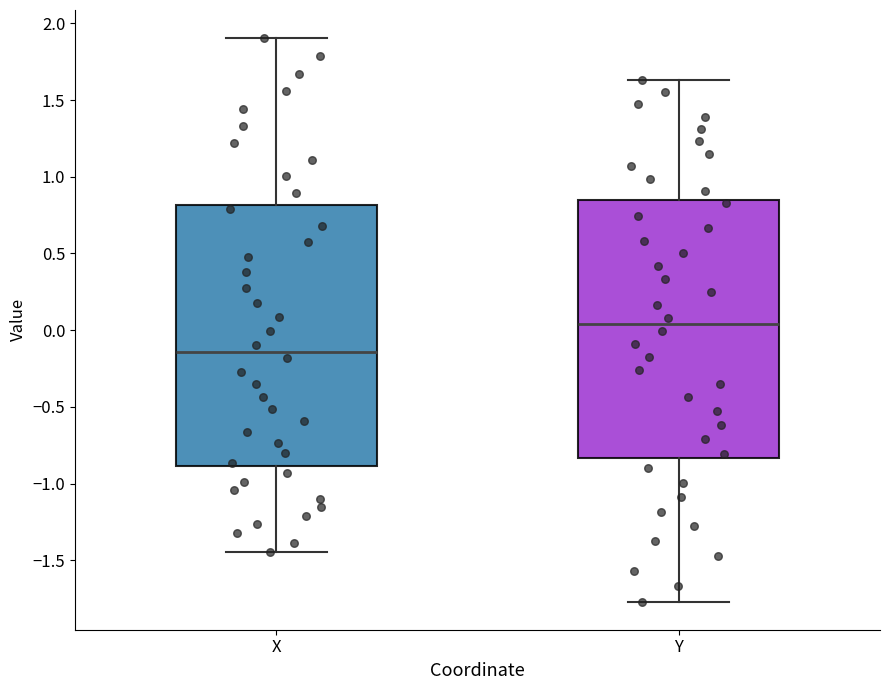

Reading left to right, transcribe this box plot: for each box, give where its median line is, the range the box spans, and where its two whiskers end, as read against the y-axis. The values are not printed on the chart, so give them approximately, as read against the axis.

X: median -0.15, box -0.90 to 0.80, whiskers -1.45 to 1.90
Y: median 0.05, box -0.85 to 0.85, whiskers -1.75 to 1.65